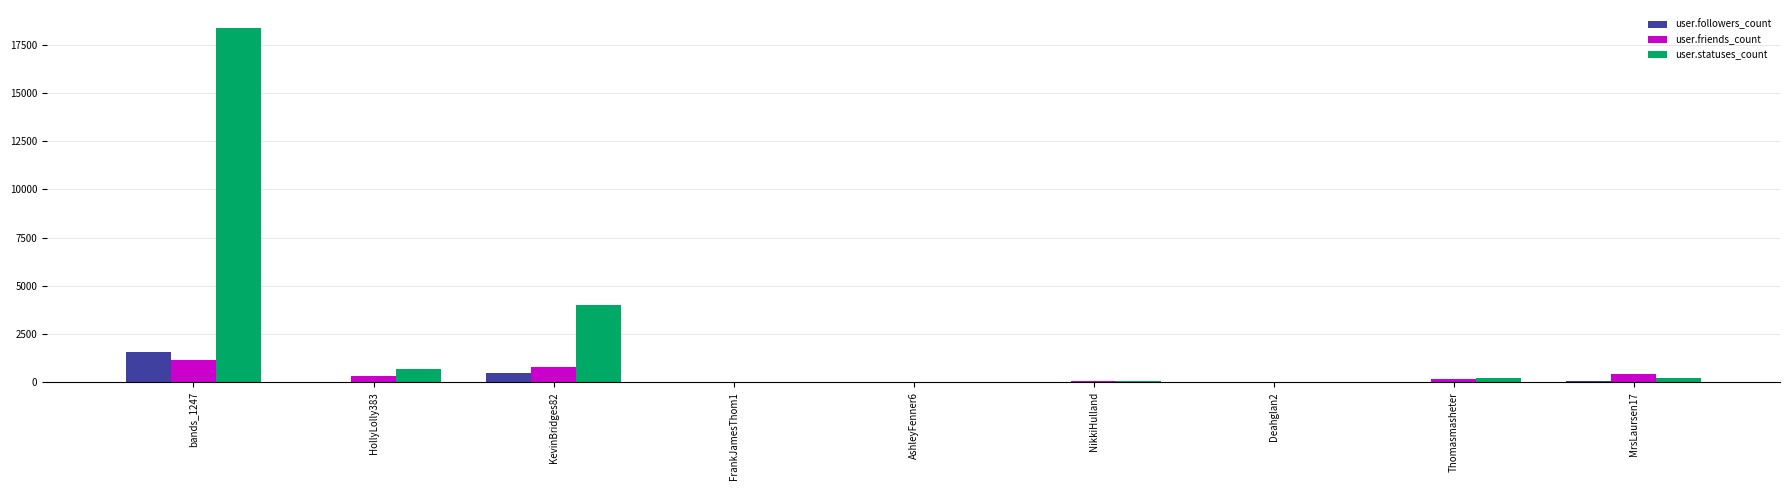

At which category is the sum across all series the highest?

bands_1247